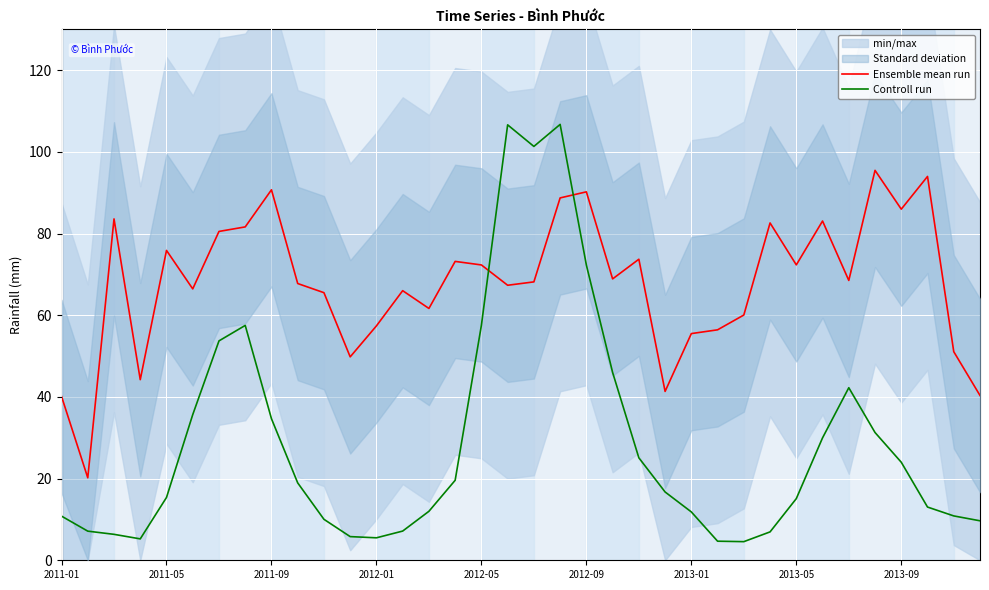

Rank the series at 9 from highest to lowest value.

Ensemble mean run, Controll run